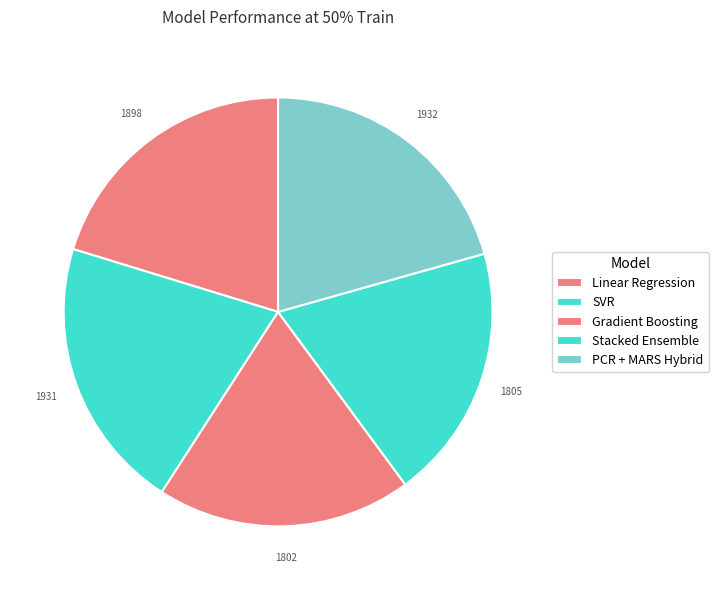

What is the largest slice in the pie chart?

PCR + MARS Hybrid